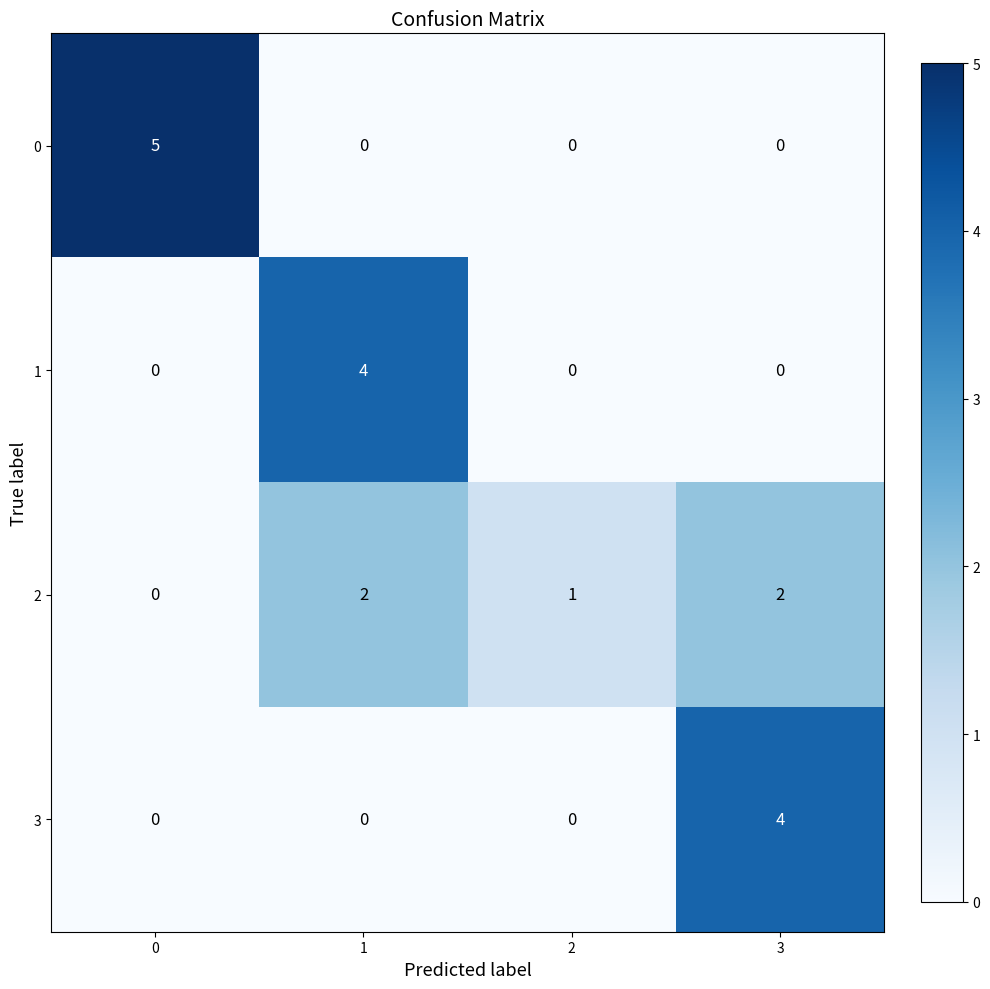

What is the difference between the highest and lowest values at 0?

5